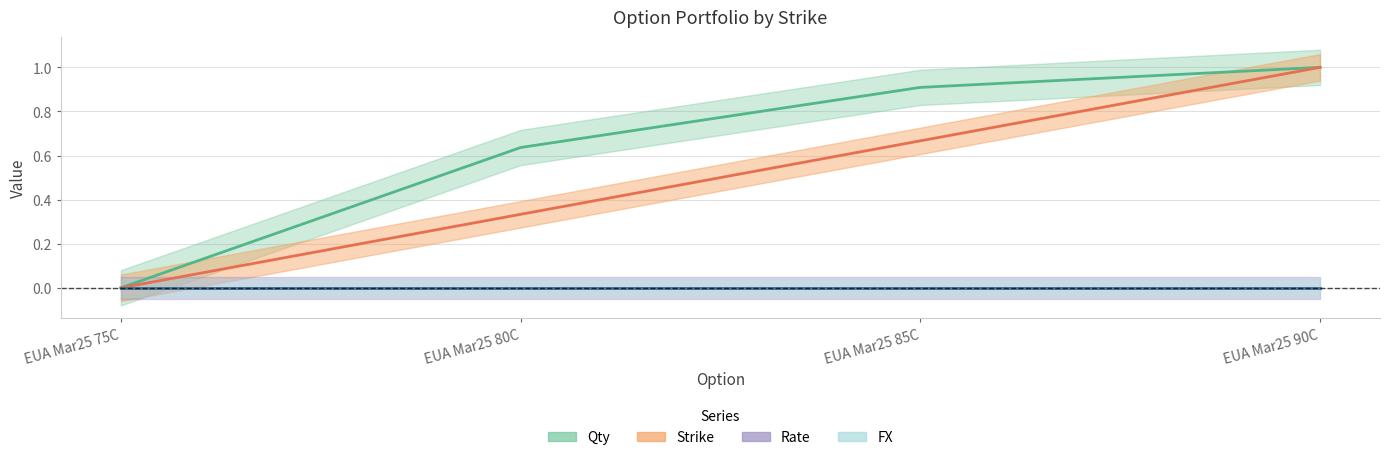

How many values in Strike are above zero?

3